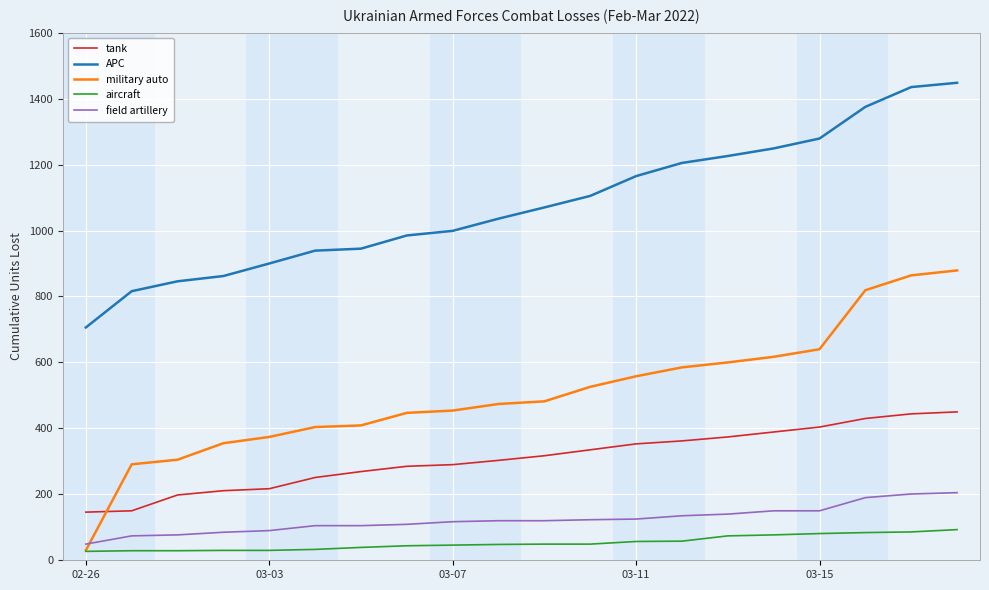

Which series has the largest total across all categories?

APC